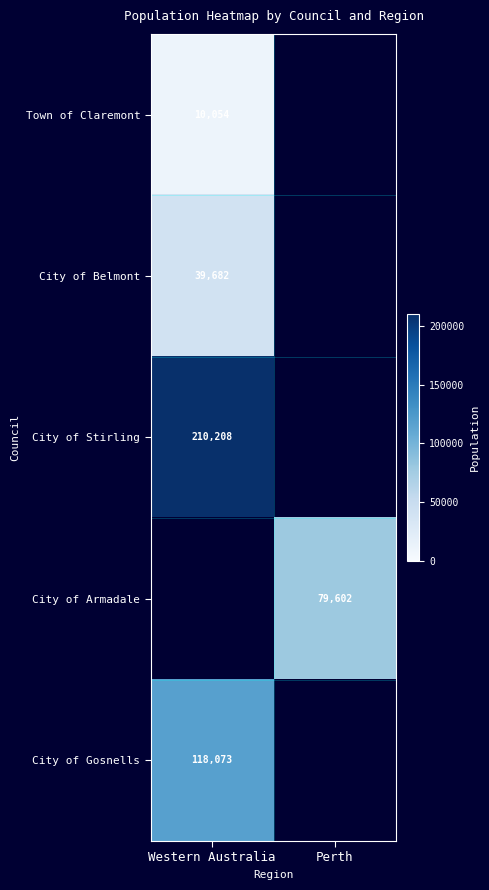

True or false: City of Belmont has a value of 39682 at Western Australia.

True